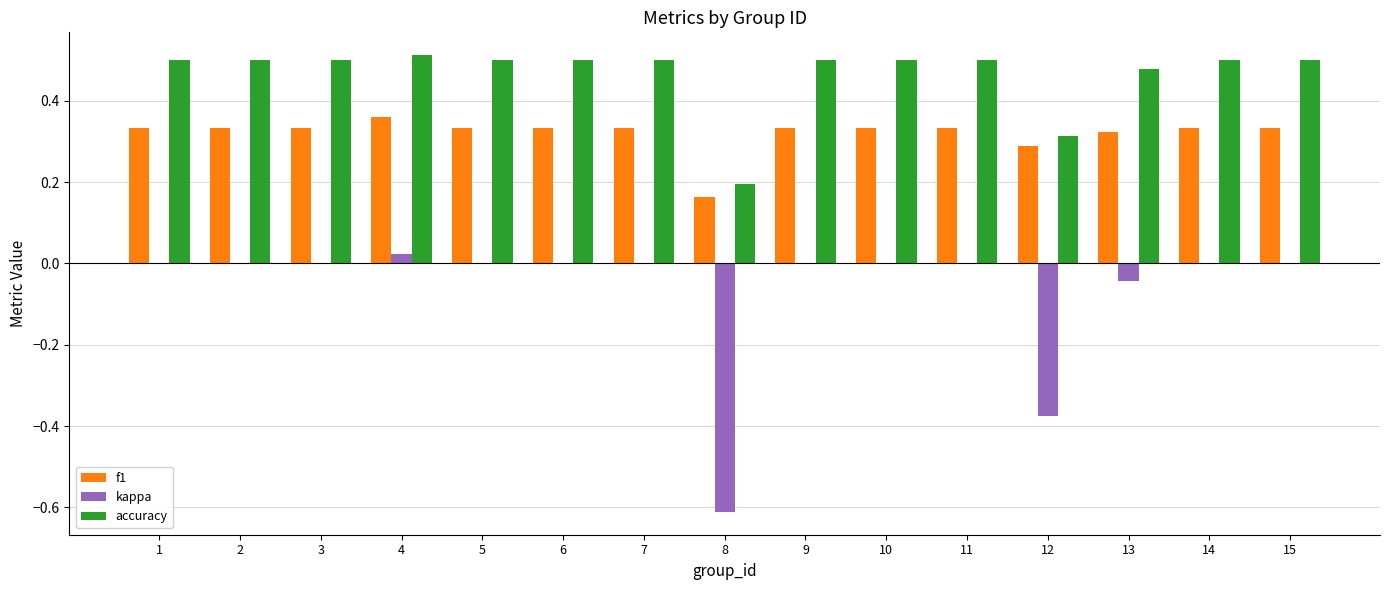

At which category does the chart reach its peak across all series?

4